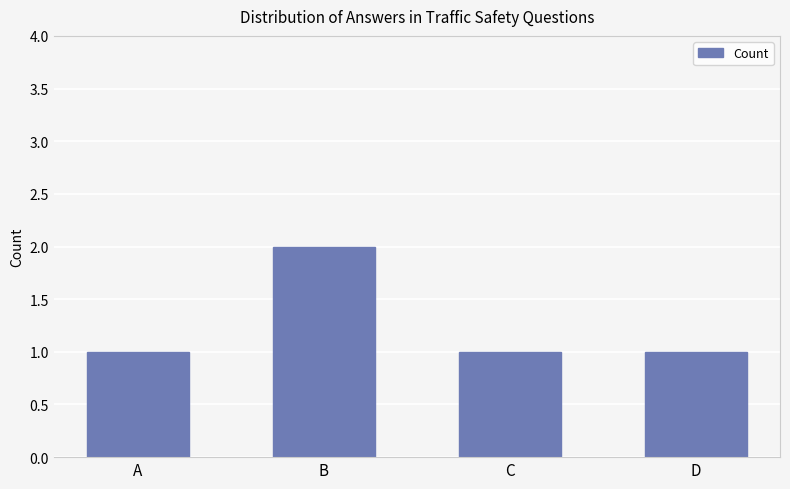

What is the smallest value displayed?

1